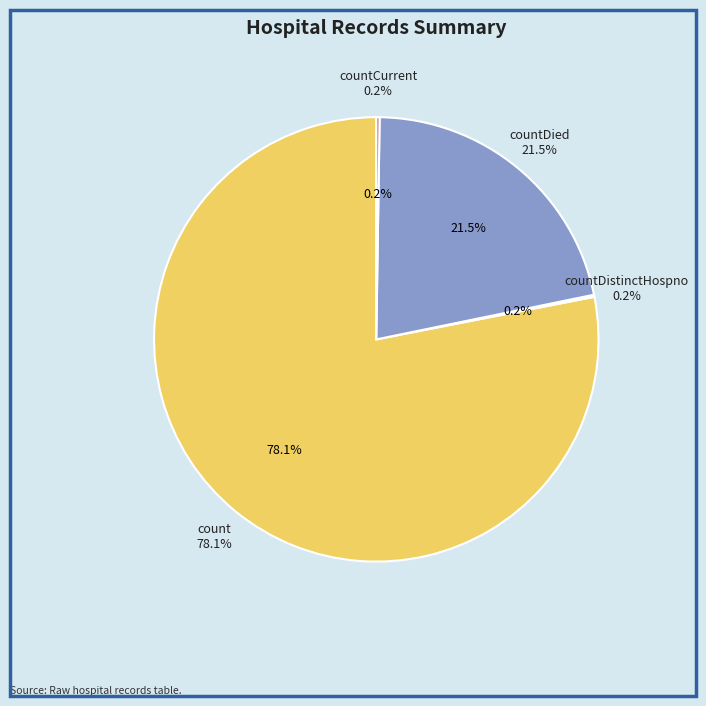

Between countCurrentSuspected and countDied, which is larger?

countDied